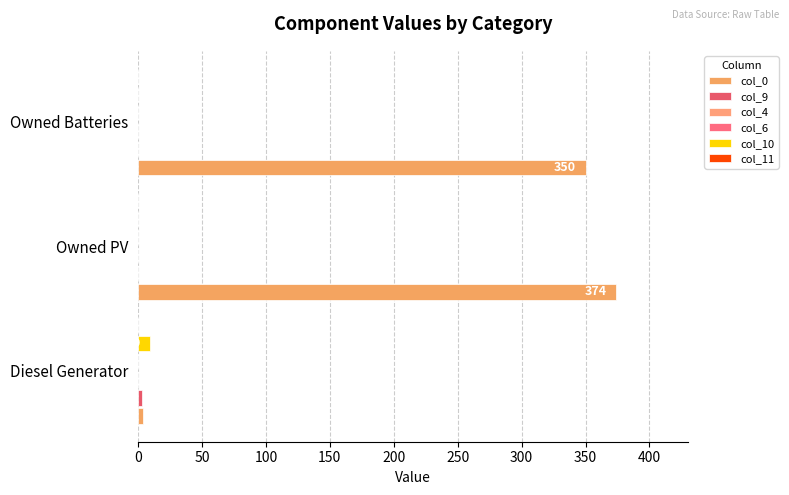

What are all the series names shown in the legend?

col_0, col_9, col_4, col_6, col_10, col_11